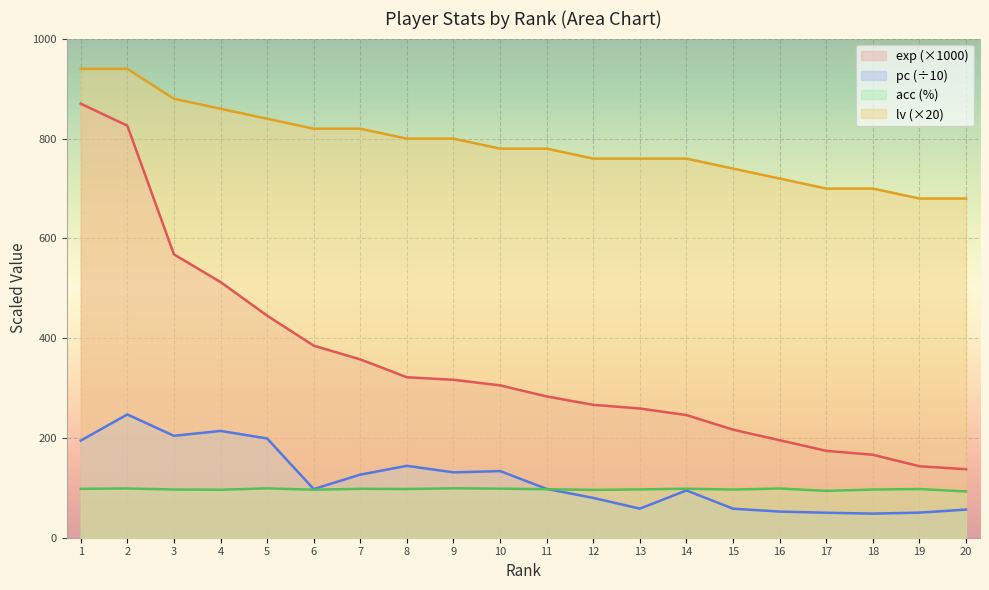

What is the minimum value shown in the chart?

48.3